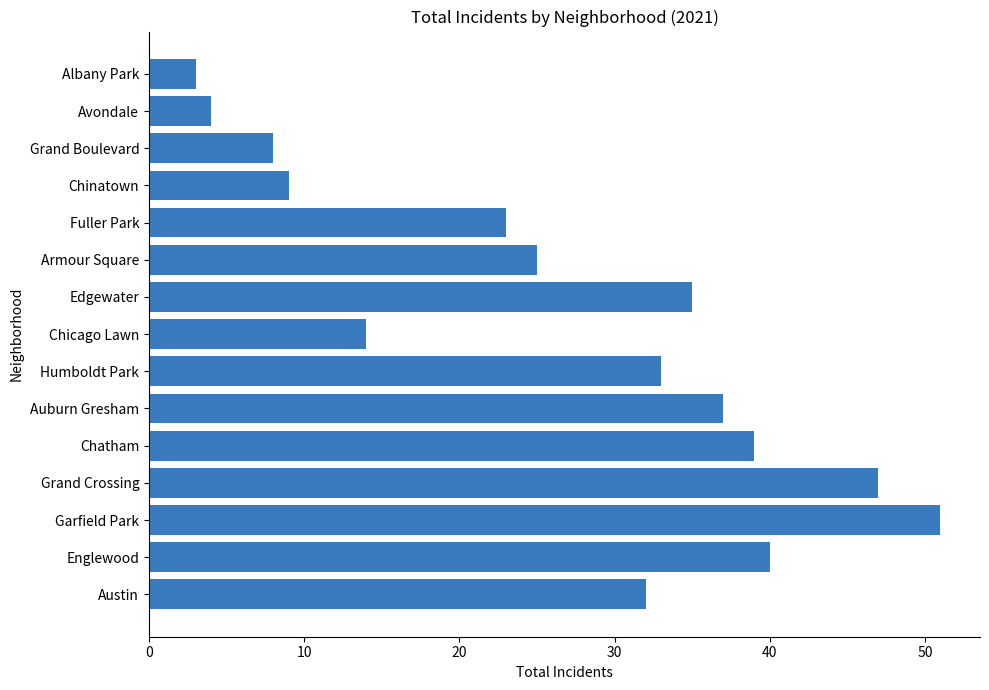

How many values are below 32?

7